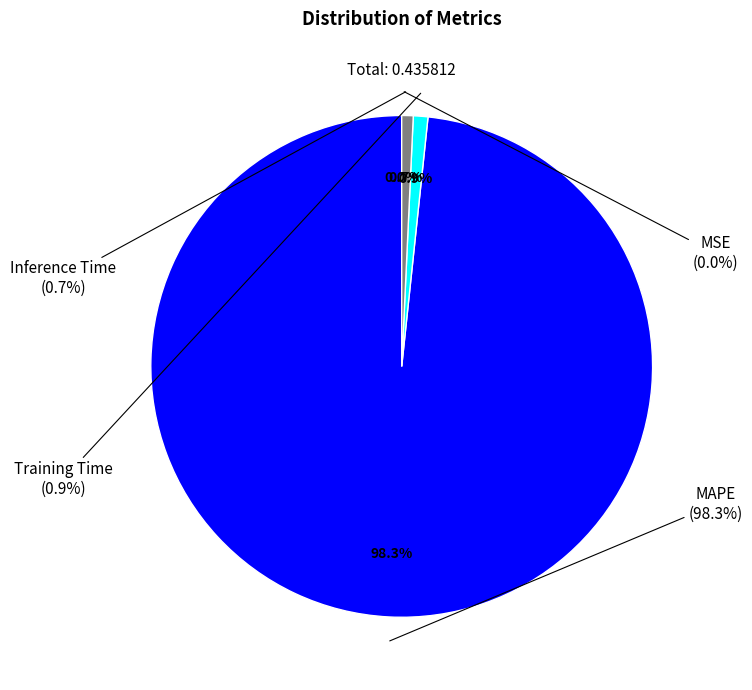

The MSE slice represents 0% of the pie. True or false?

True